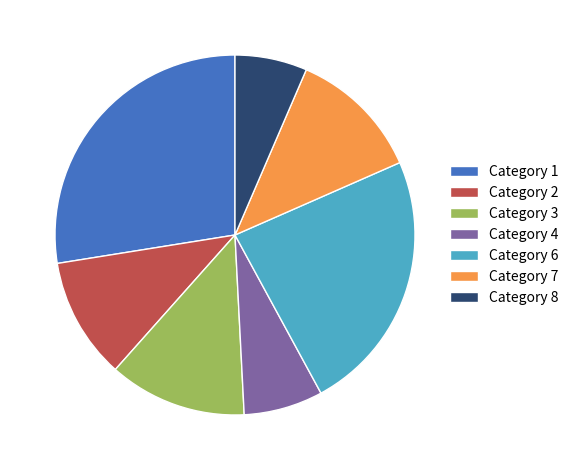

Which slice is the smallest?

Category 8